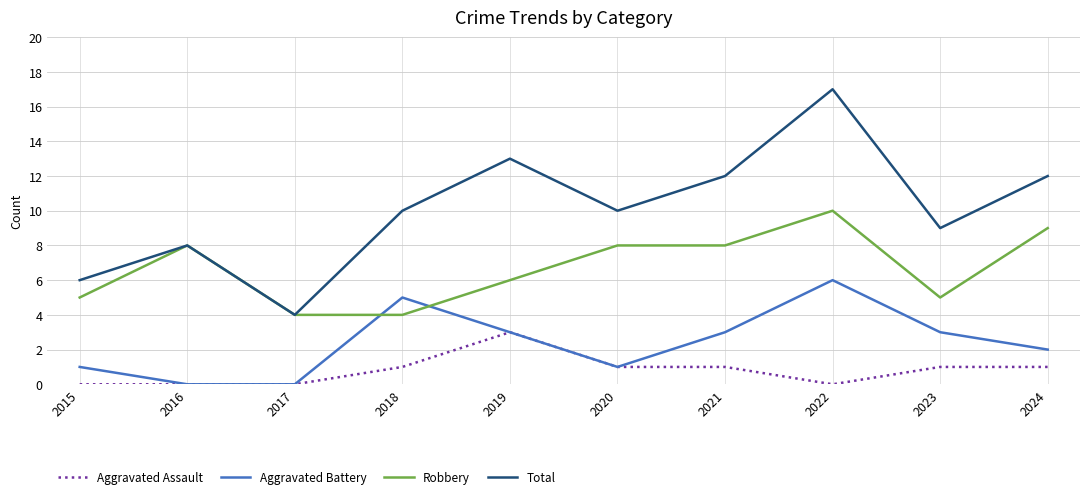

Is it true that Aggravated Battery equals 3 at 2023?

True